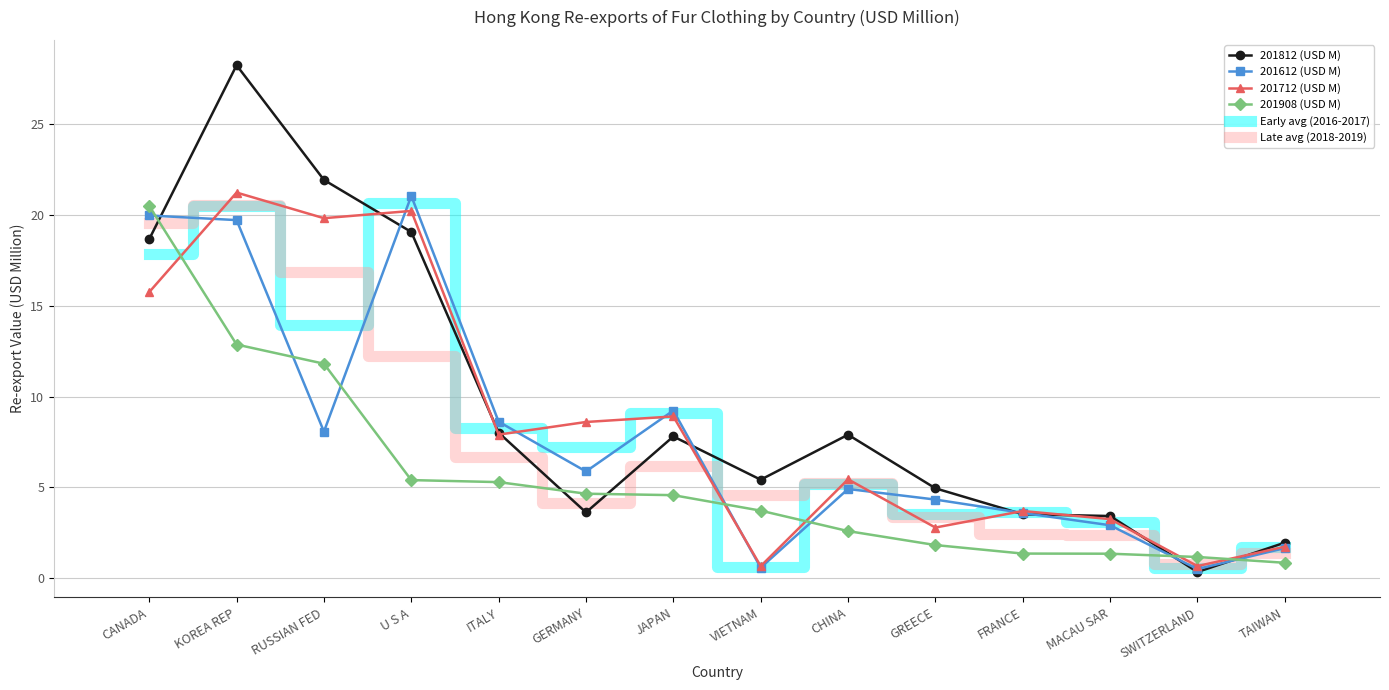

Which series has the largest total across all categories?

201812 (USD M)